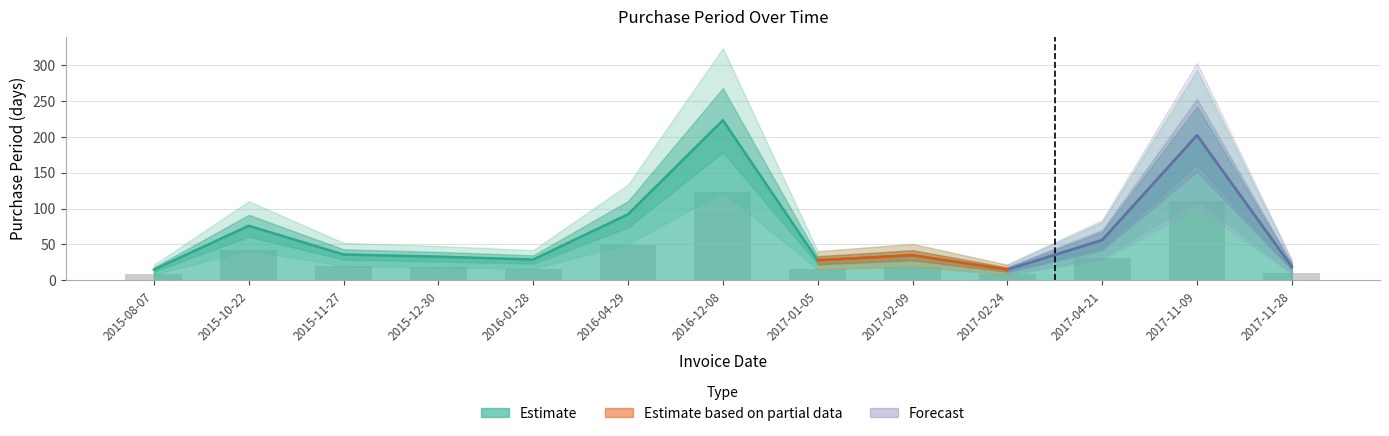

Read the value at 2017-02-24.

15